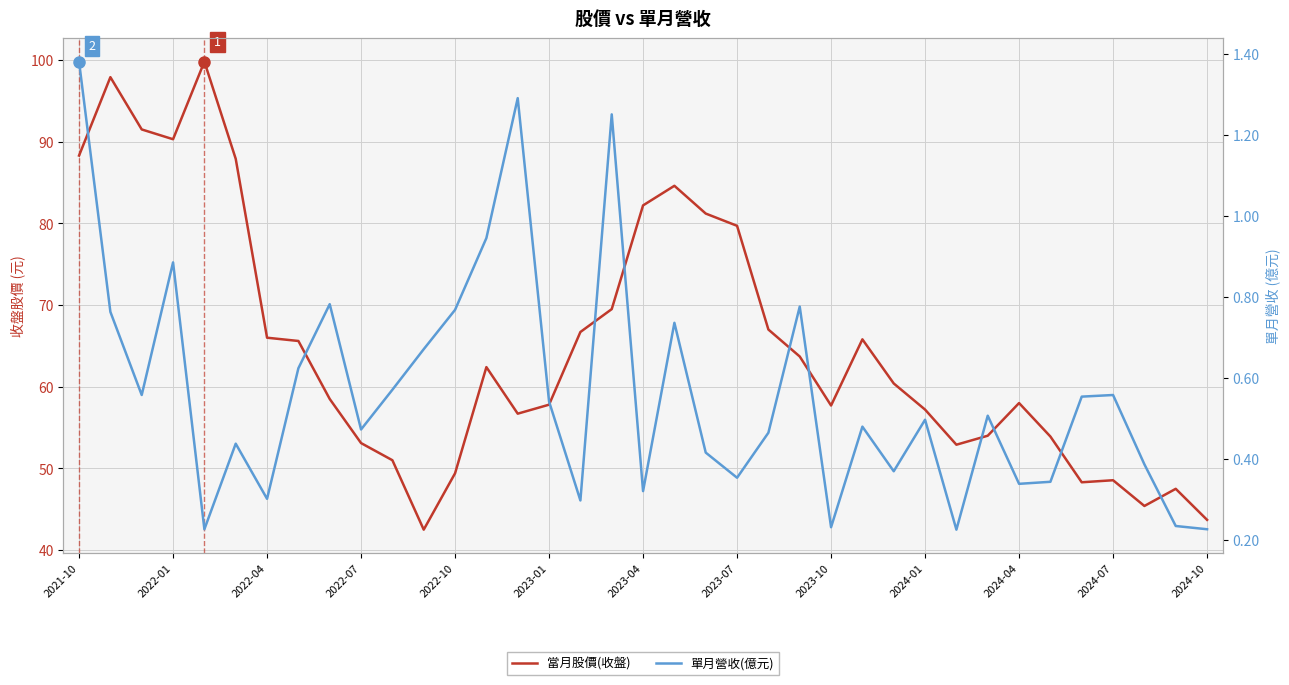

What are all the series names shown in the legend?

當月股價(收盤), 單月營收(億)